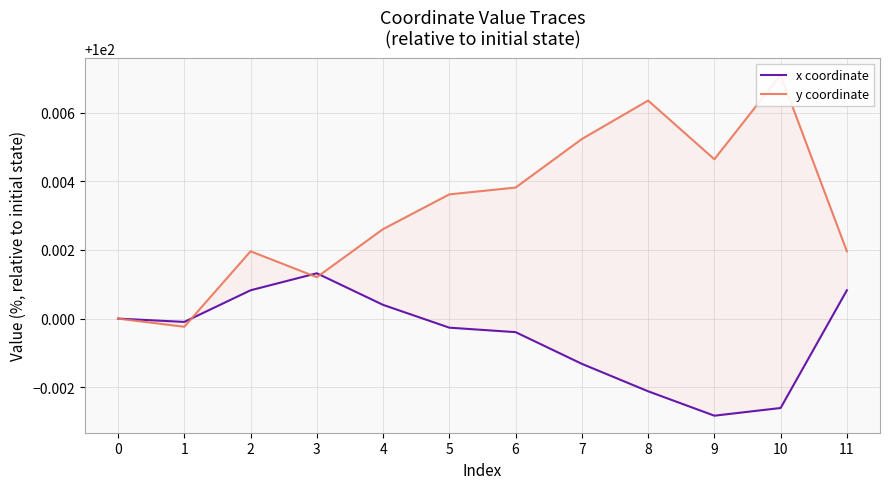

What are all the series names shown in the legend?

x coordinate, y coordinate